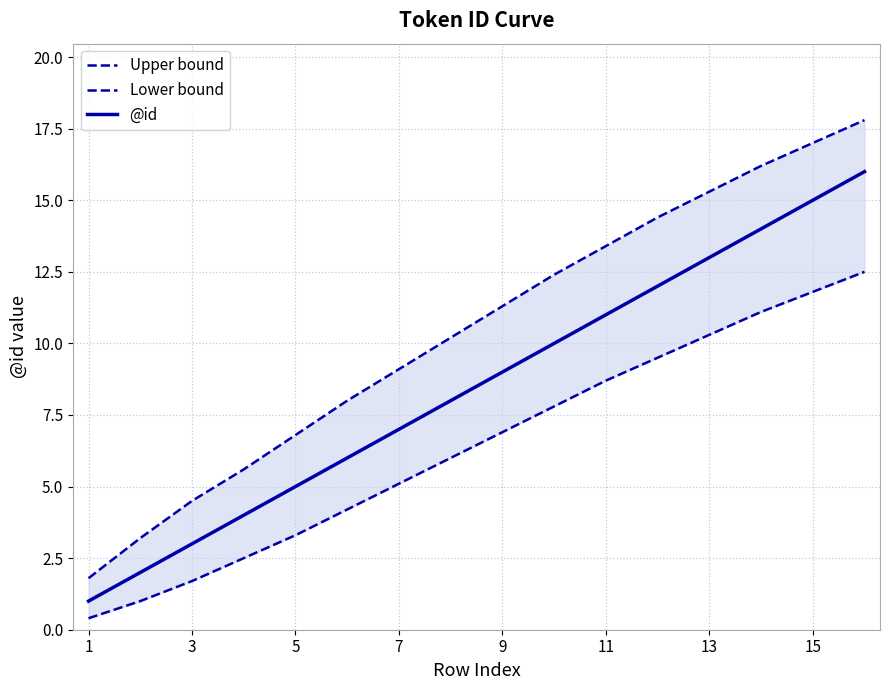

What is the maximum value for @id?

16